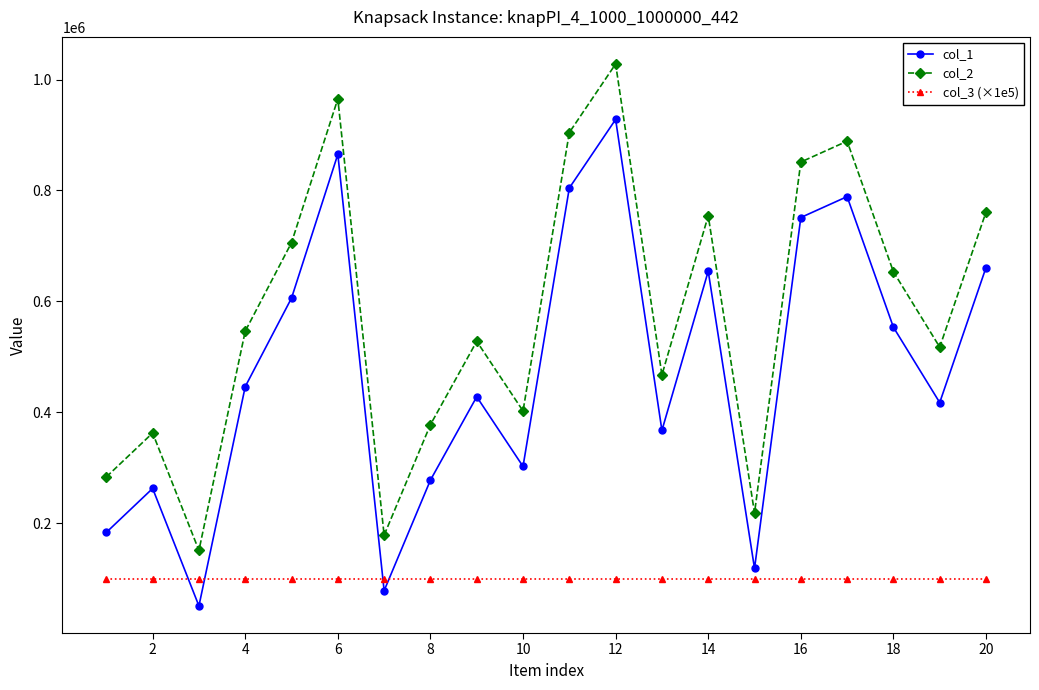

True or false: col_2 and col_1 cross at least once.

False